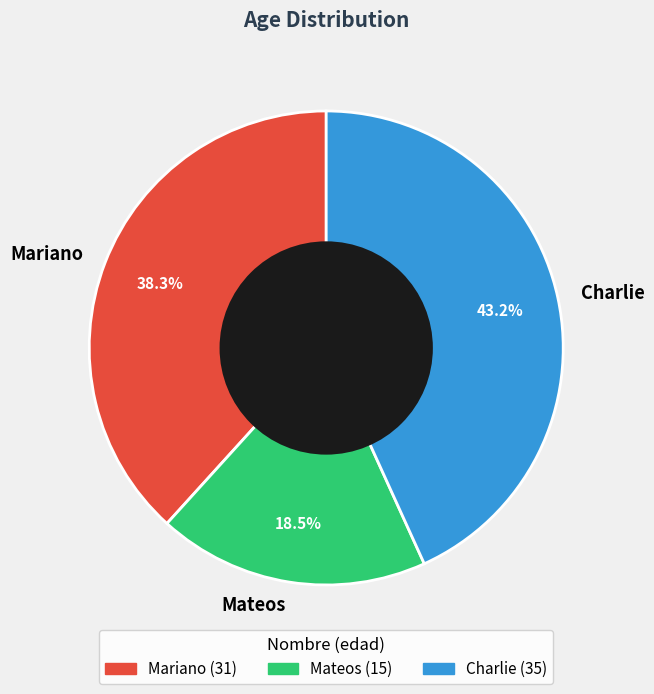

What is the total percentage of Charlie and Mateos?

61.7%